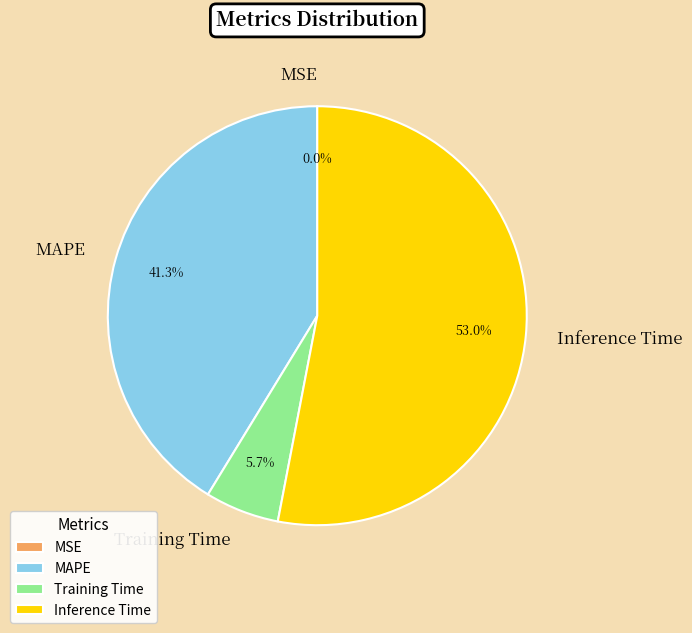

Which slice represents more than half of the pie?

Inference Time